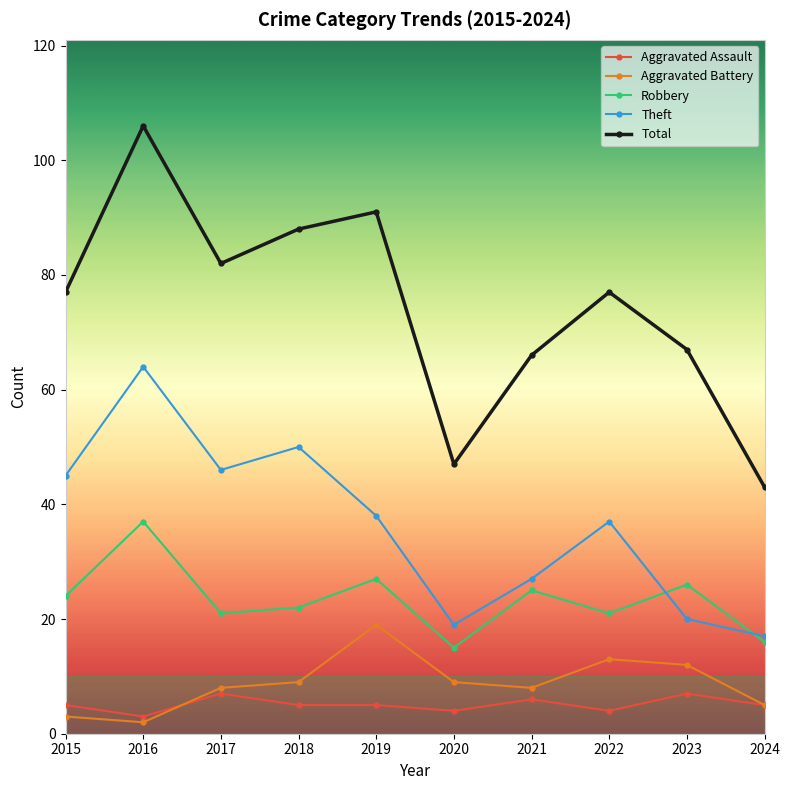

True or false: Theft and Total intersect in this chart.

False